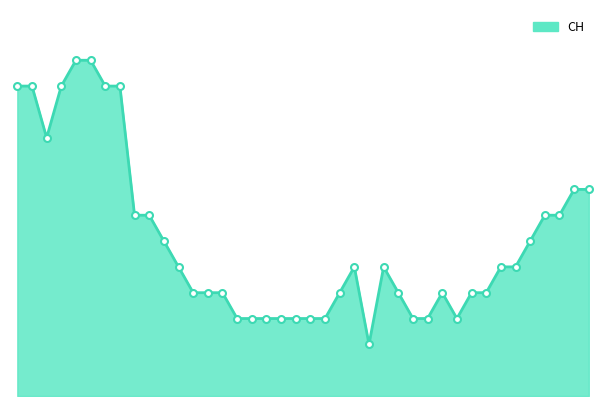

Does the chart have visible grid lines?

No